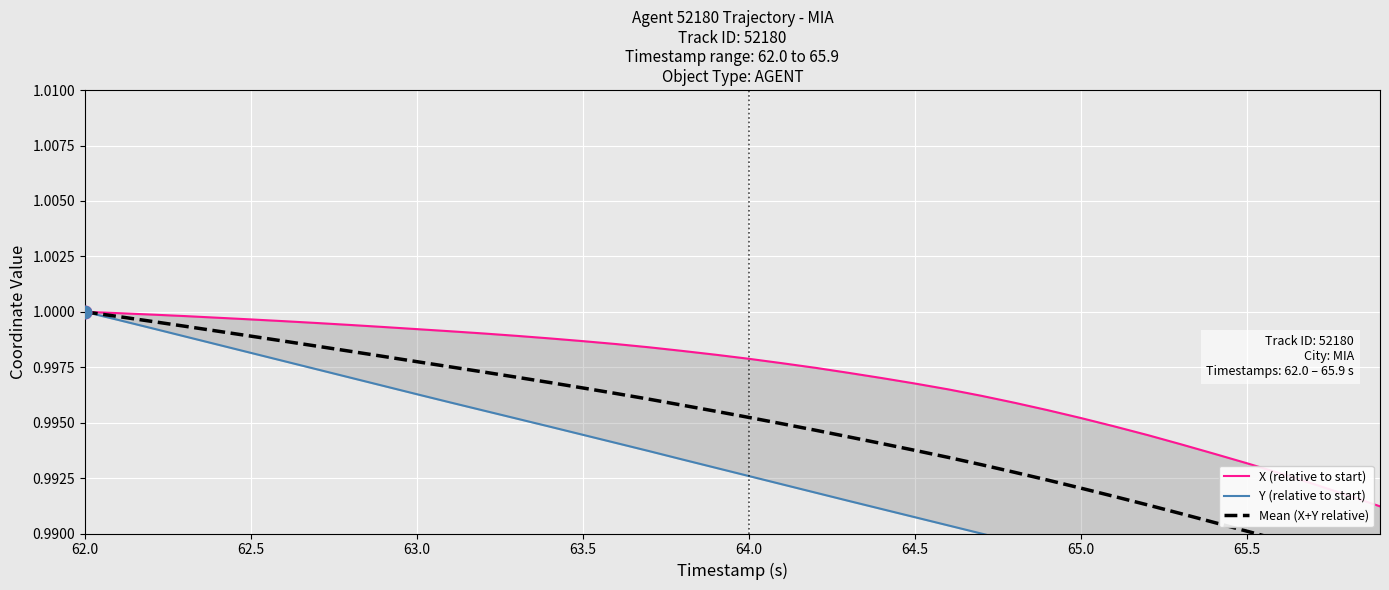

Which series contains the lowest Y value?

Y (relative to start)